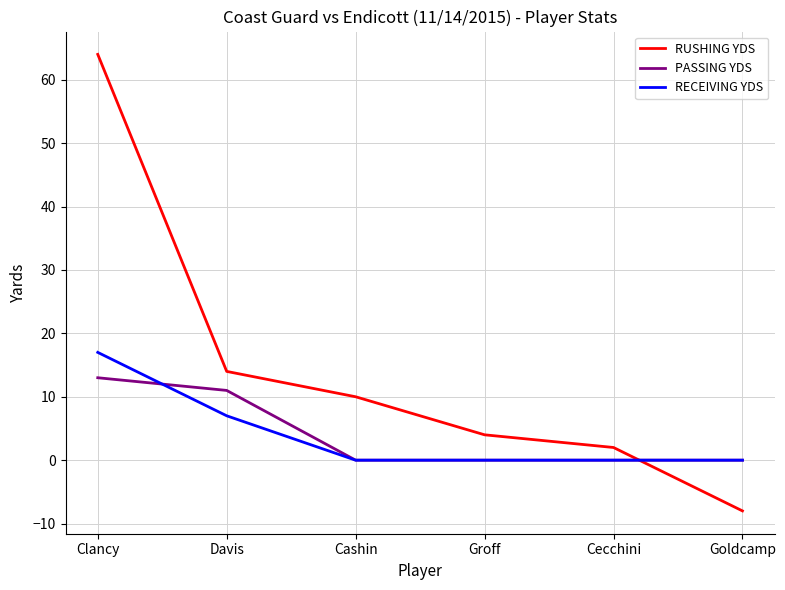

True or false: RECEIVING YDS has more than 2 interior local peaks.

False